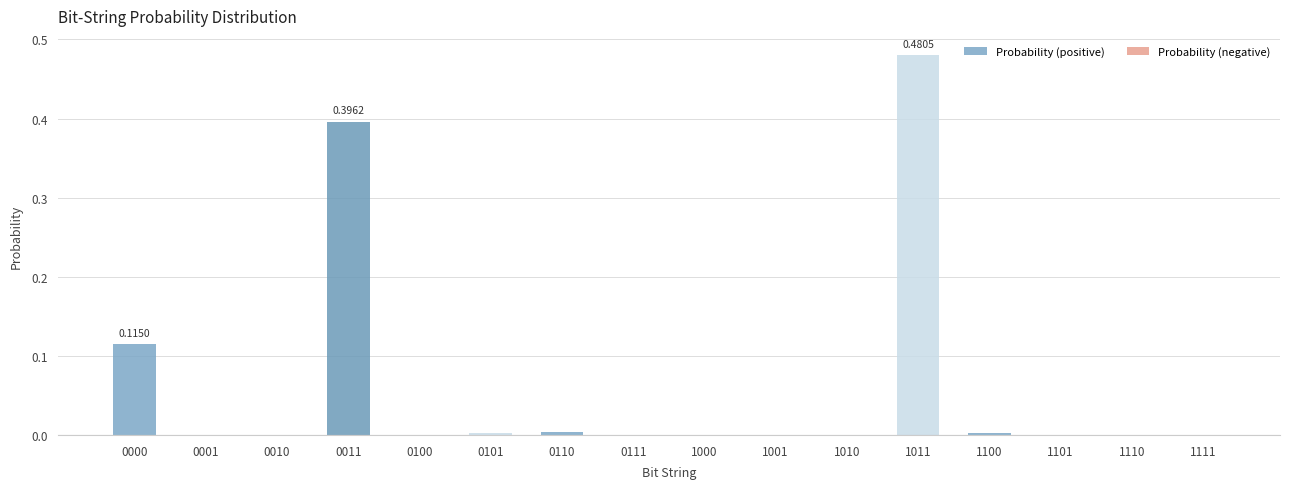

What is the sum of all values?

1.0